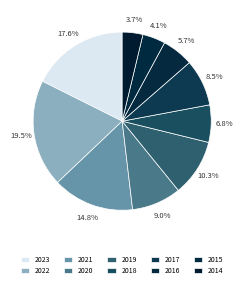

Between 2019 and 2015, which is larger?

2019